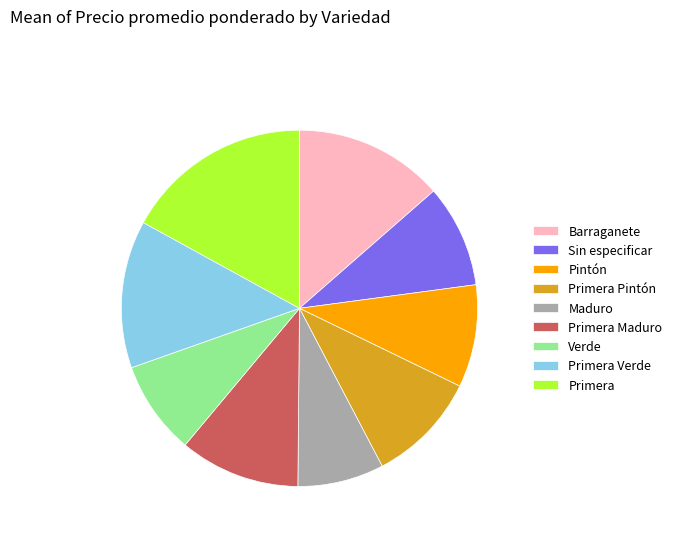

True or false: Pintón accounts for 9% of the total.

True